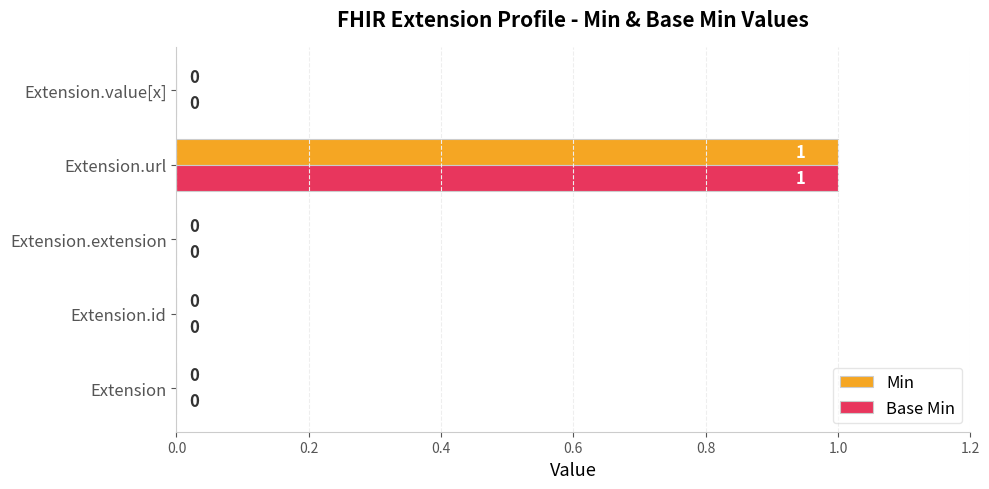

The Base Min series shows -1 at Extension.extension. True or false?

False